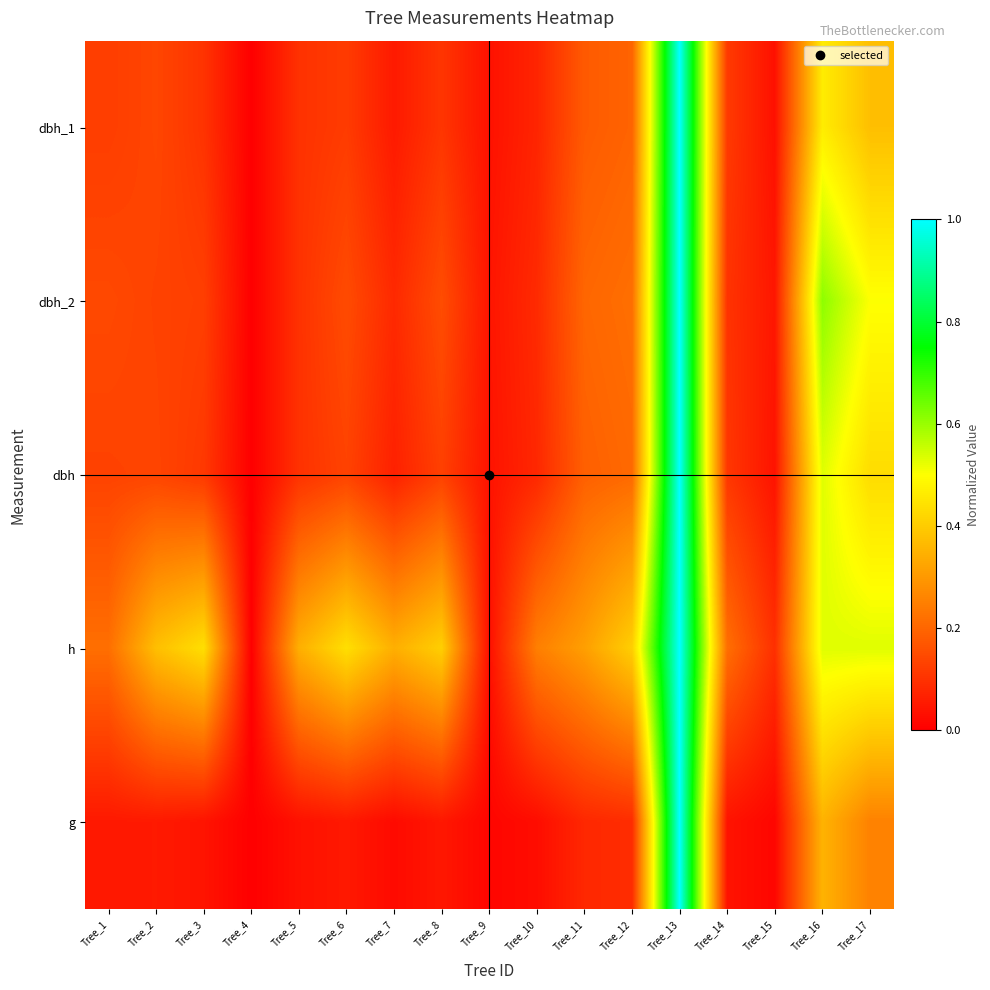

At how many categories does at least one series exceed 0?

16